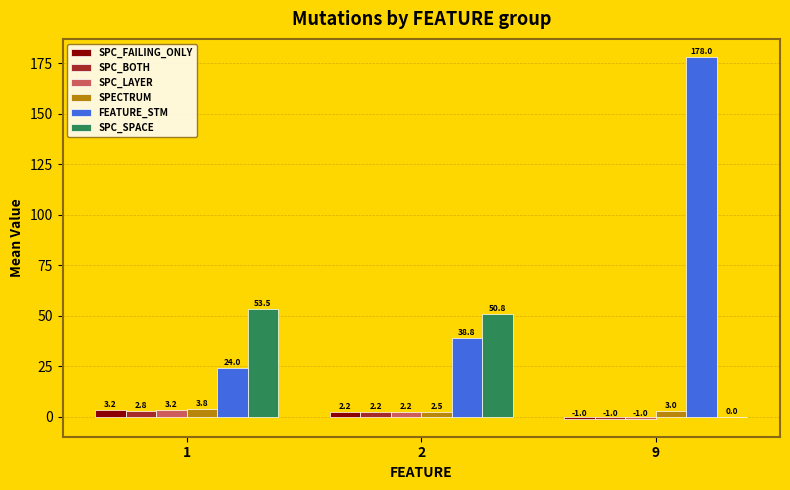

What is the spread (max minus min) of values at 2?

48.5